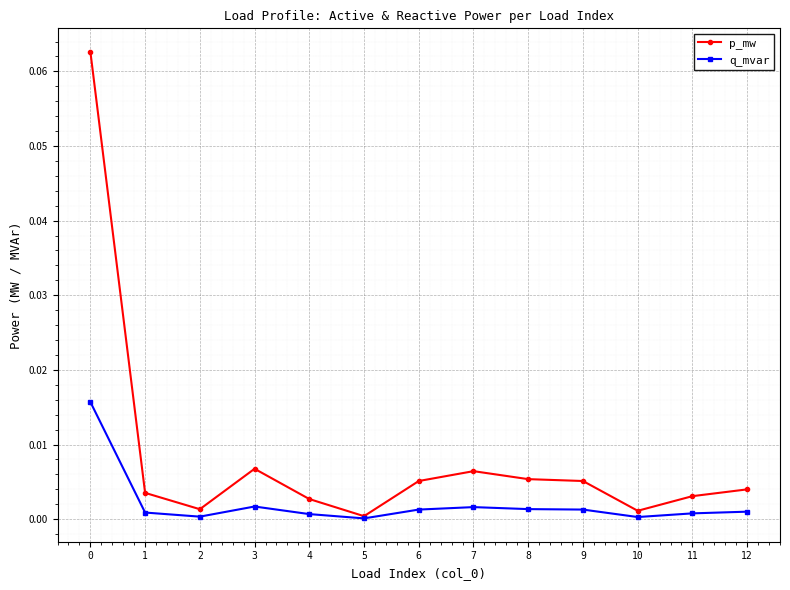

How many series are shown in this chart?

2